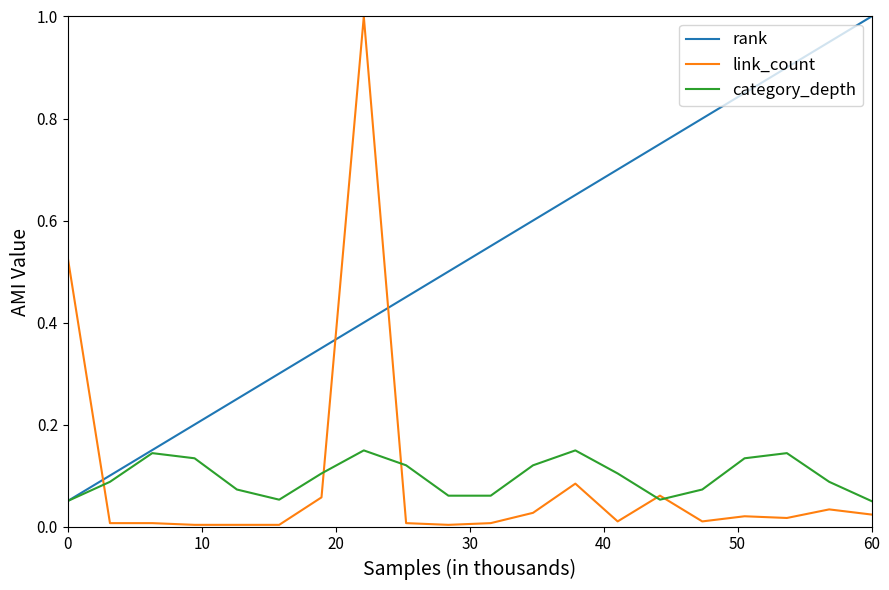

What is the maximum value for rank?

1.0